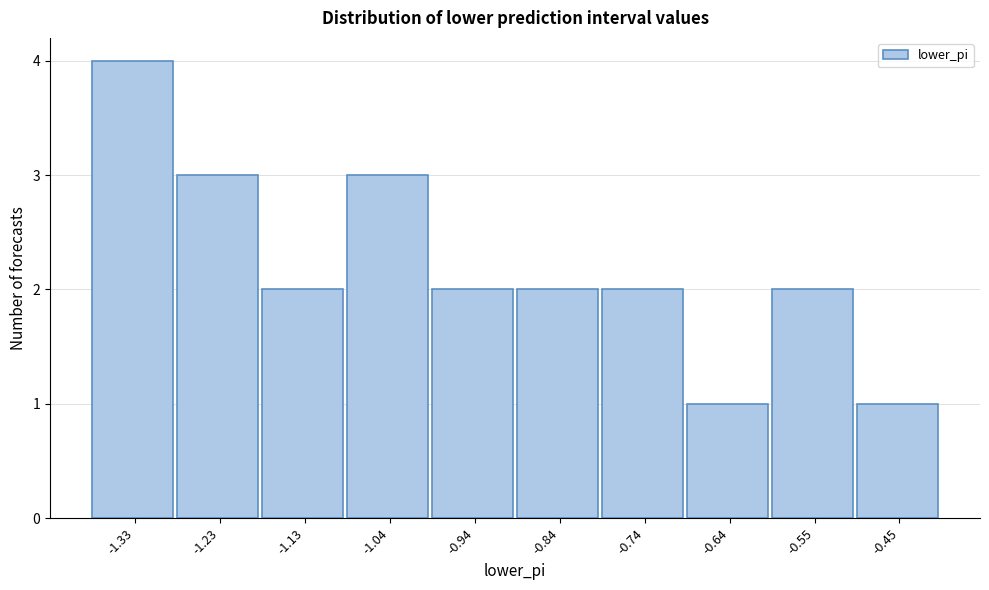

Reading left to right, list all the values displayed in this chart.

4	3	2	3	2	2	2	1	2	1